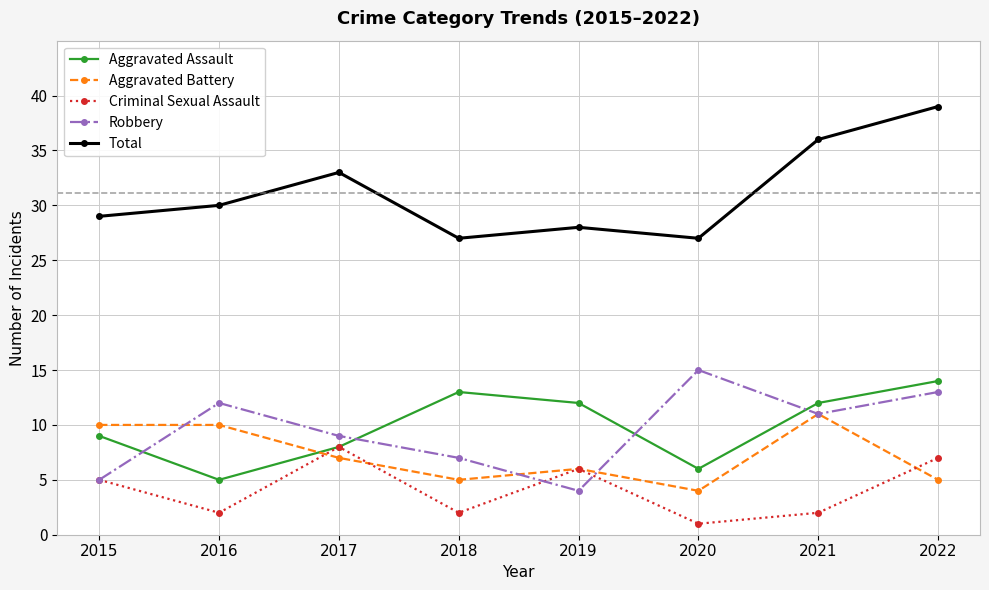

The Robbery series shows 4 at 2019. True or false?

True